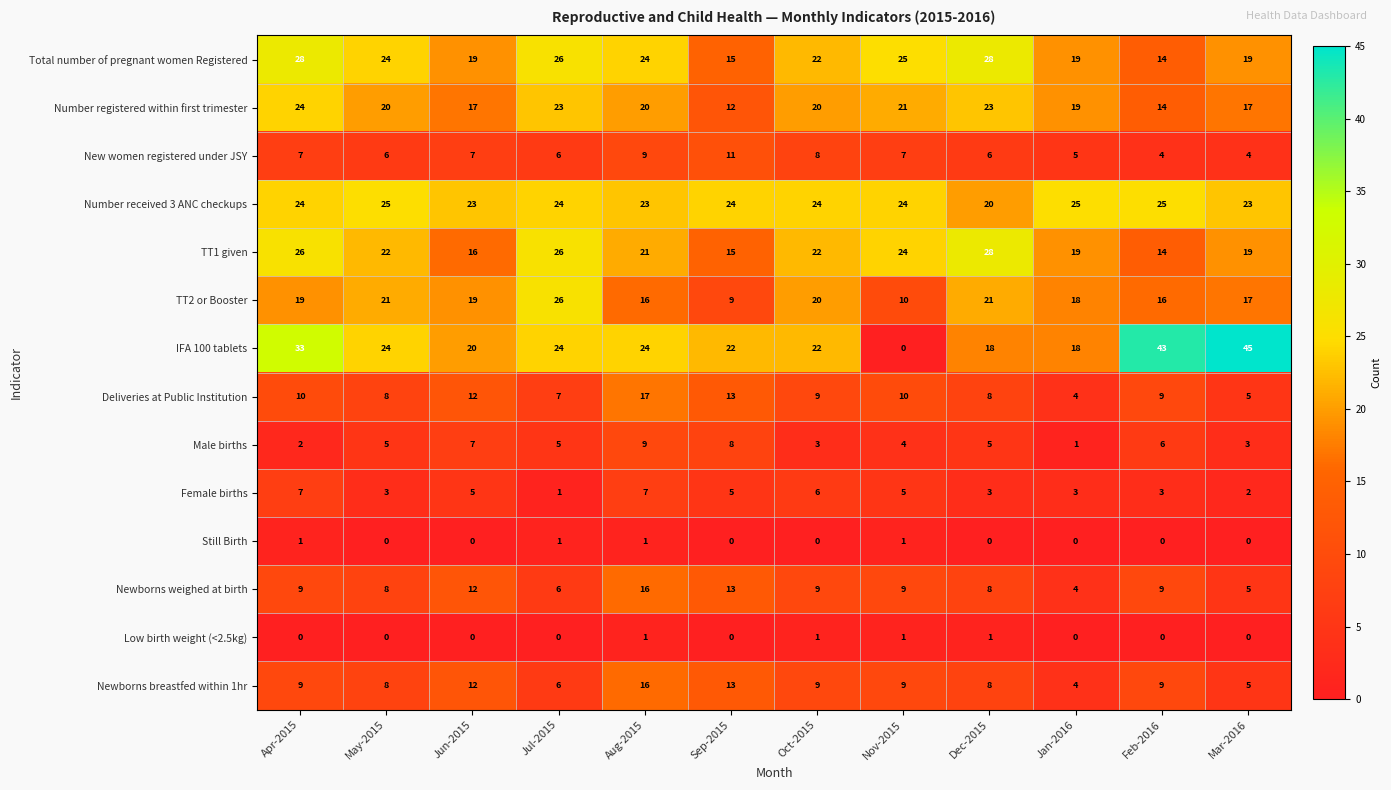

Which category has the highest value across all series?

Mar-2016